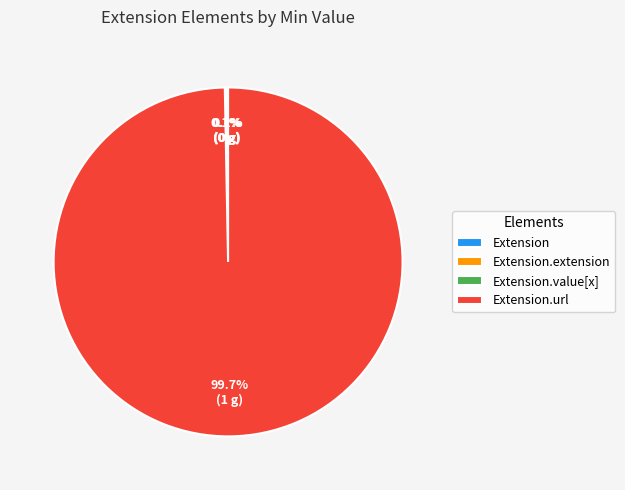

Does any single category account for the majority?

Yes